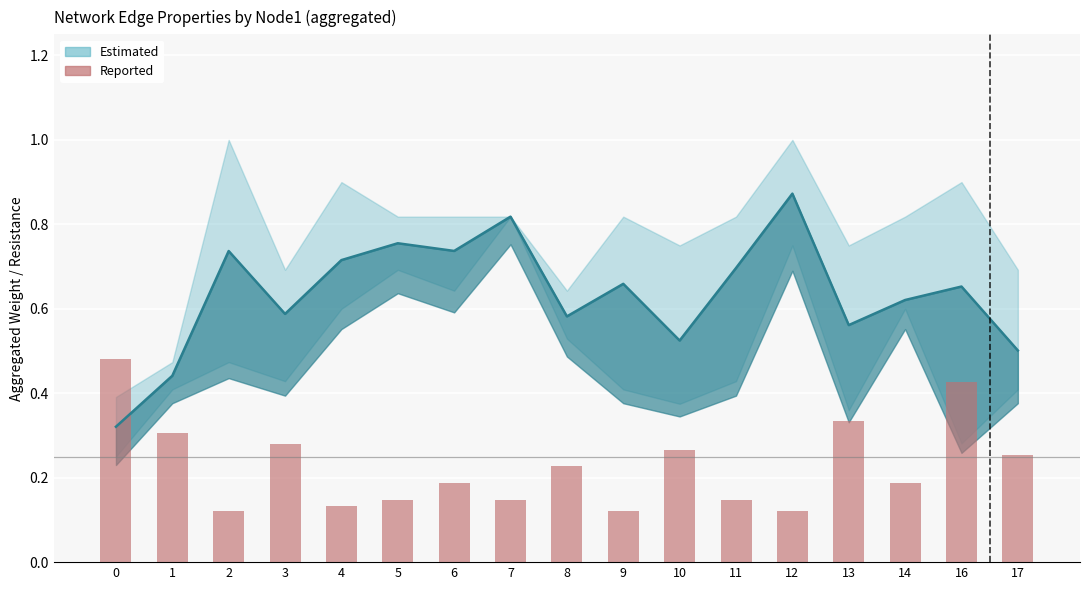

List the series in order of their peak value, highest first.

Mean Weight, Resistance (scaled)